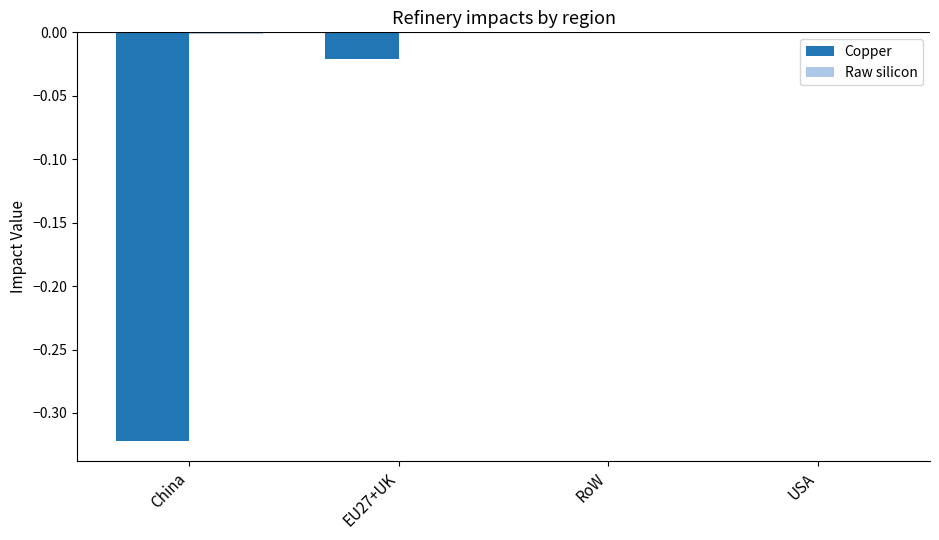

The value of Copper at RoW is 0.0. True or false?

True